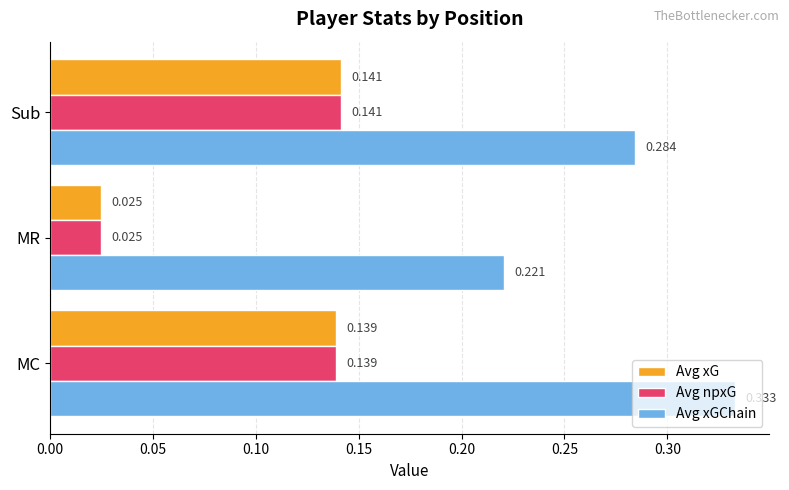

At which label is Avg npxG closest to 0?

MR